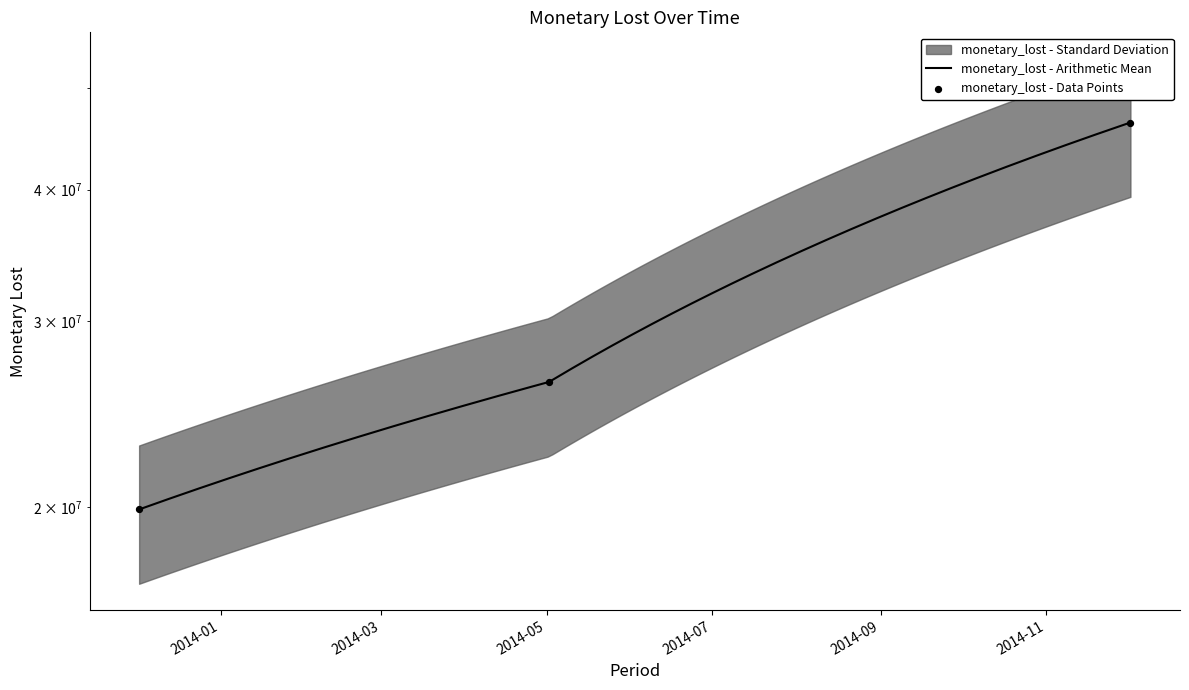

Between 2014-05-02 and 2014-12-02, which is larger?

2014-12-02